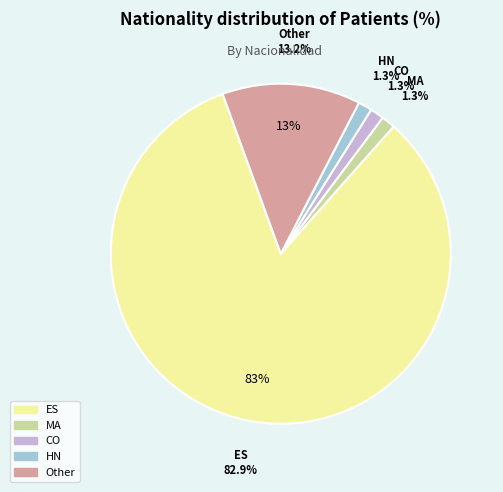

Which category has the biggest portion of the pie?

ES